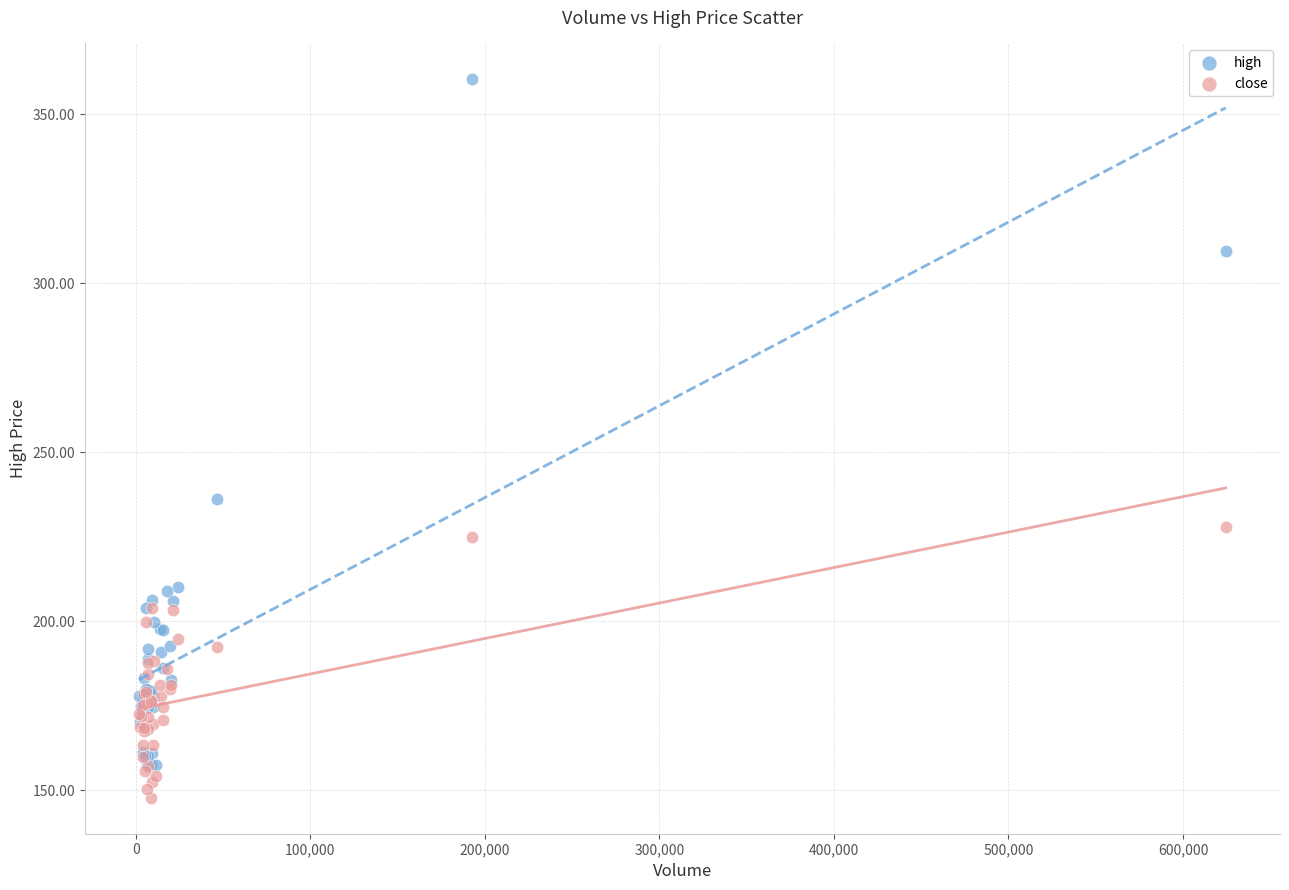

What are all the series names shown in the legend?

high, close